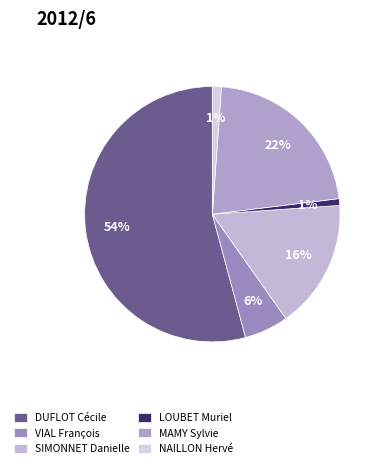

Count the number of slices in the pie.

6